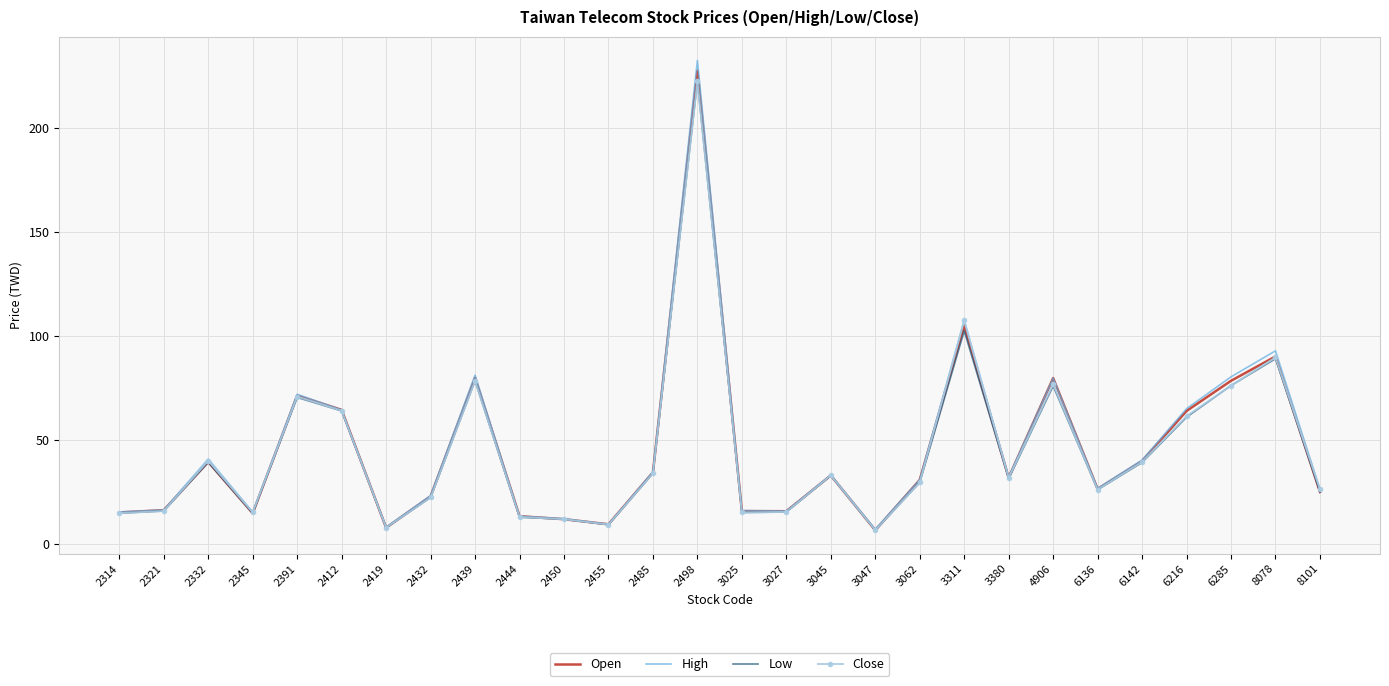

What is the total value across all series at 4906?

312.5